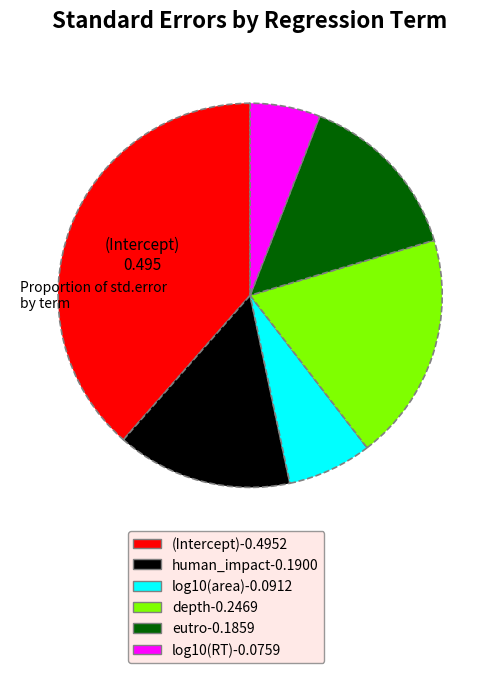

Is there a majority slice in this chart?

No